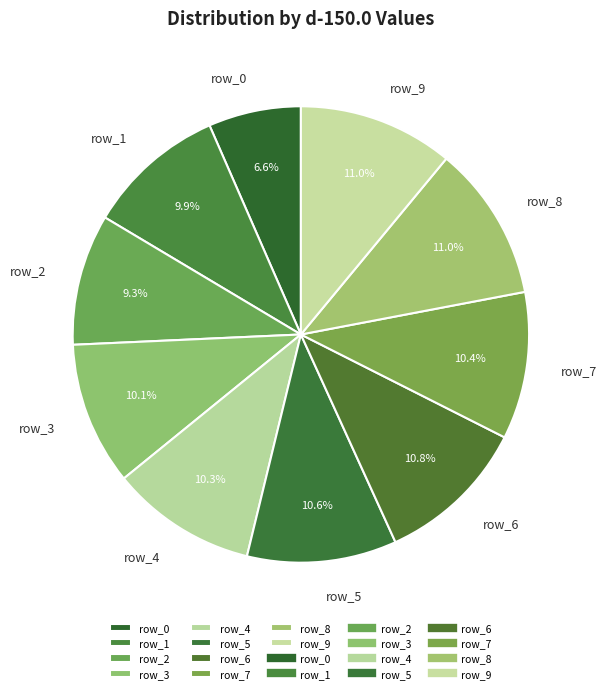

To the nearest percent, what portion does row_6 represent?

11%